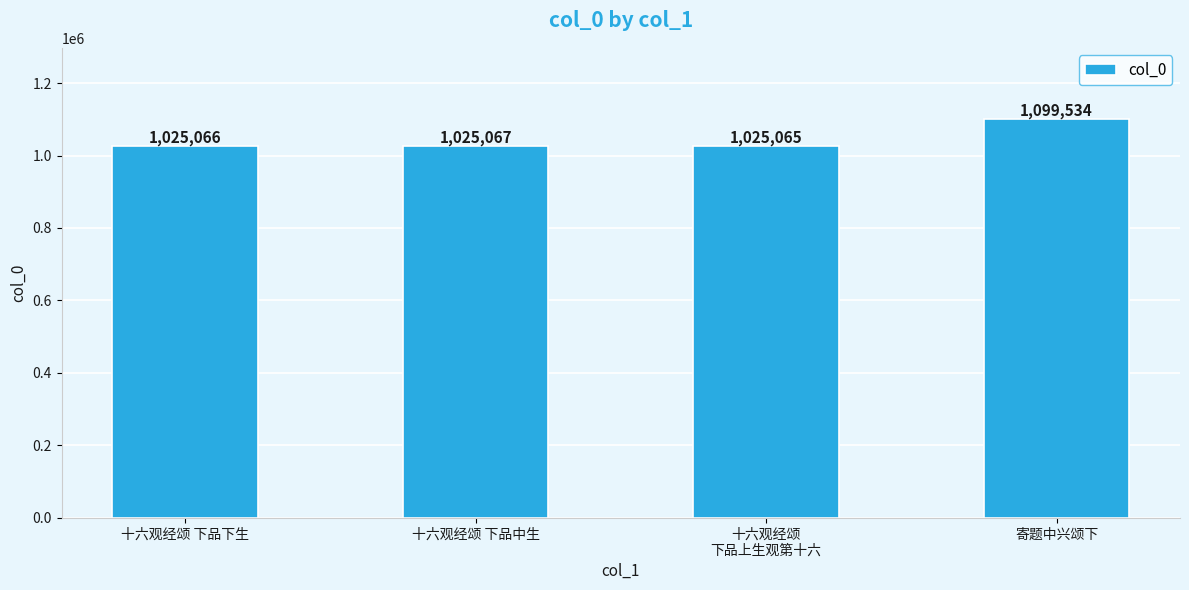

List the labels in order of value, smallest first.

十六观经颂
下品上生观第十六, 十六观经颂 下品下生, 十六观经颂 下品中生, 寄题中兴颂下